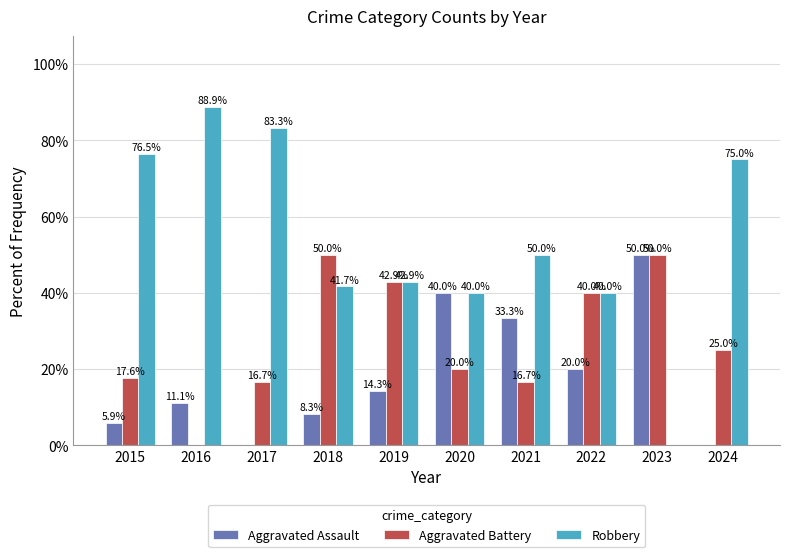

The value of Robbery at 2023 is -58.2. True or false?

False